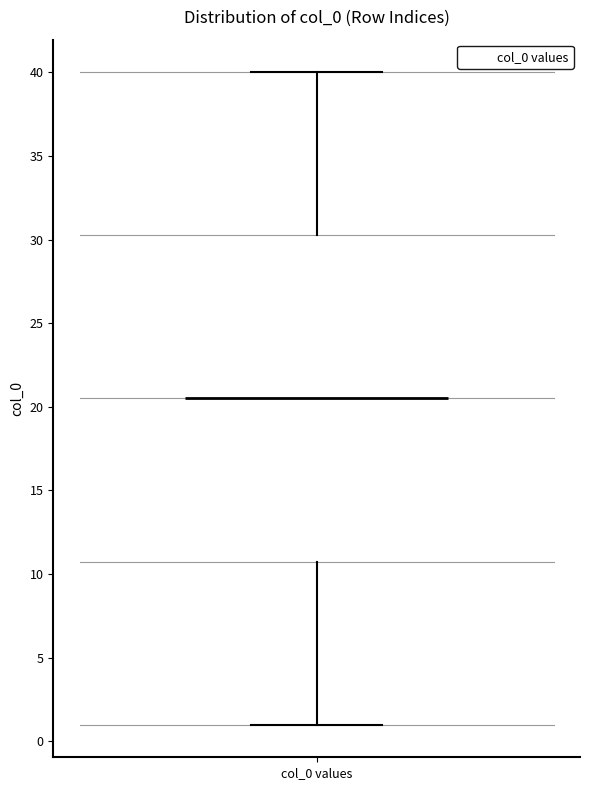

Where is the upper edge of the box for col_0 values on the y-axis? The values are not printed on the chart, so give them approximately, as read against the axis.

30.5